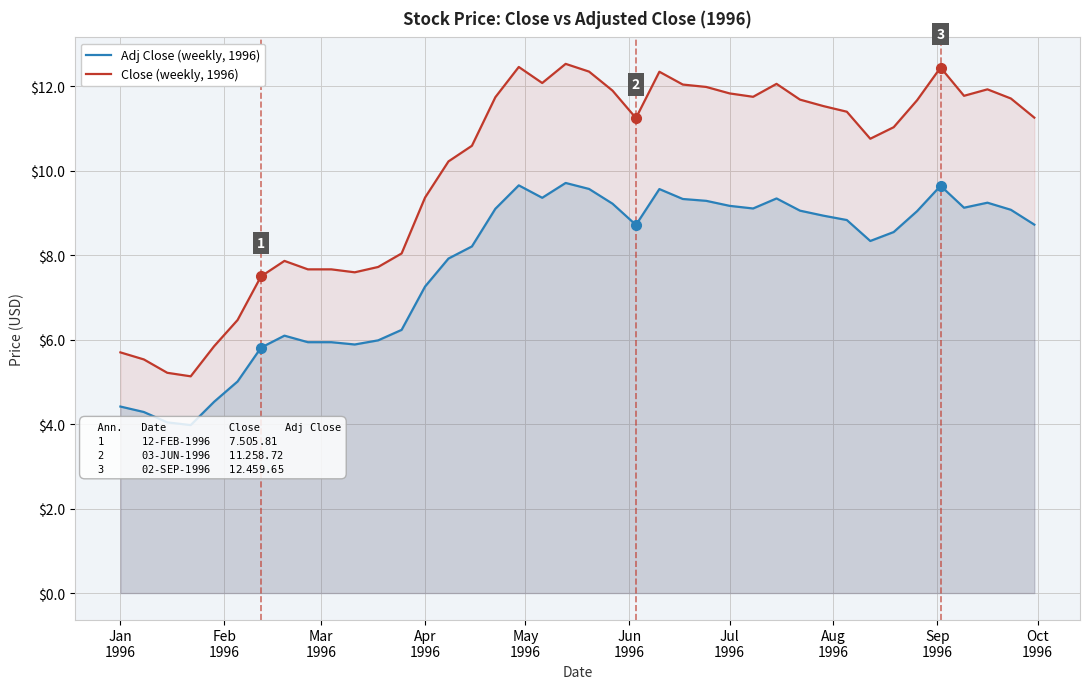

What is the difference between the maximum and second lowest values in the Close (weekly, 1996) series?

7.3